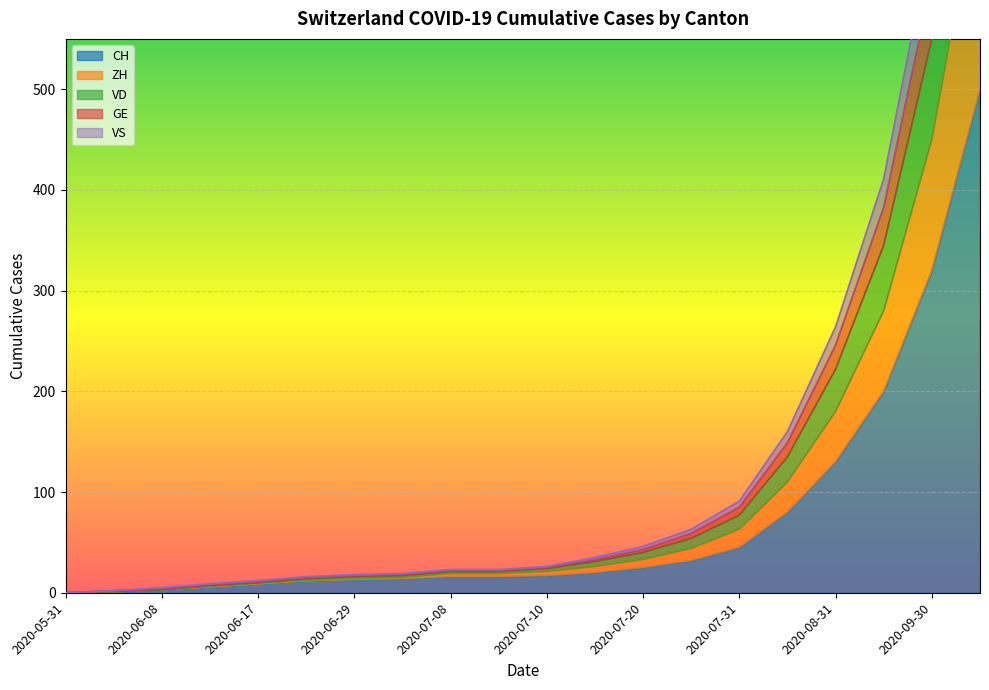

True or false: VS has more than 2 points higher than both neighbors.

False